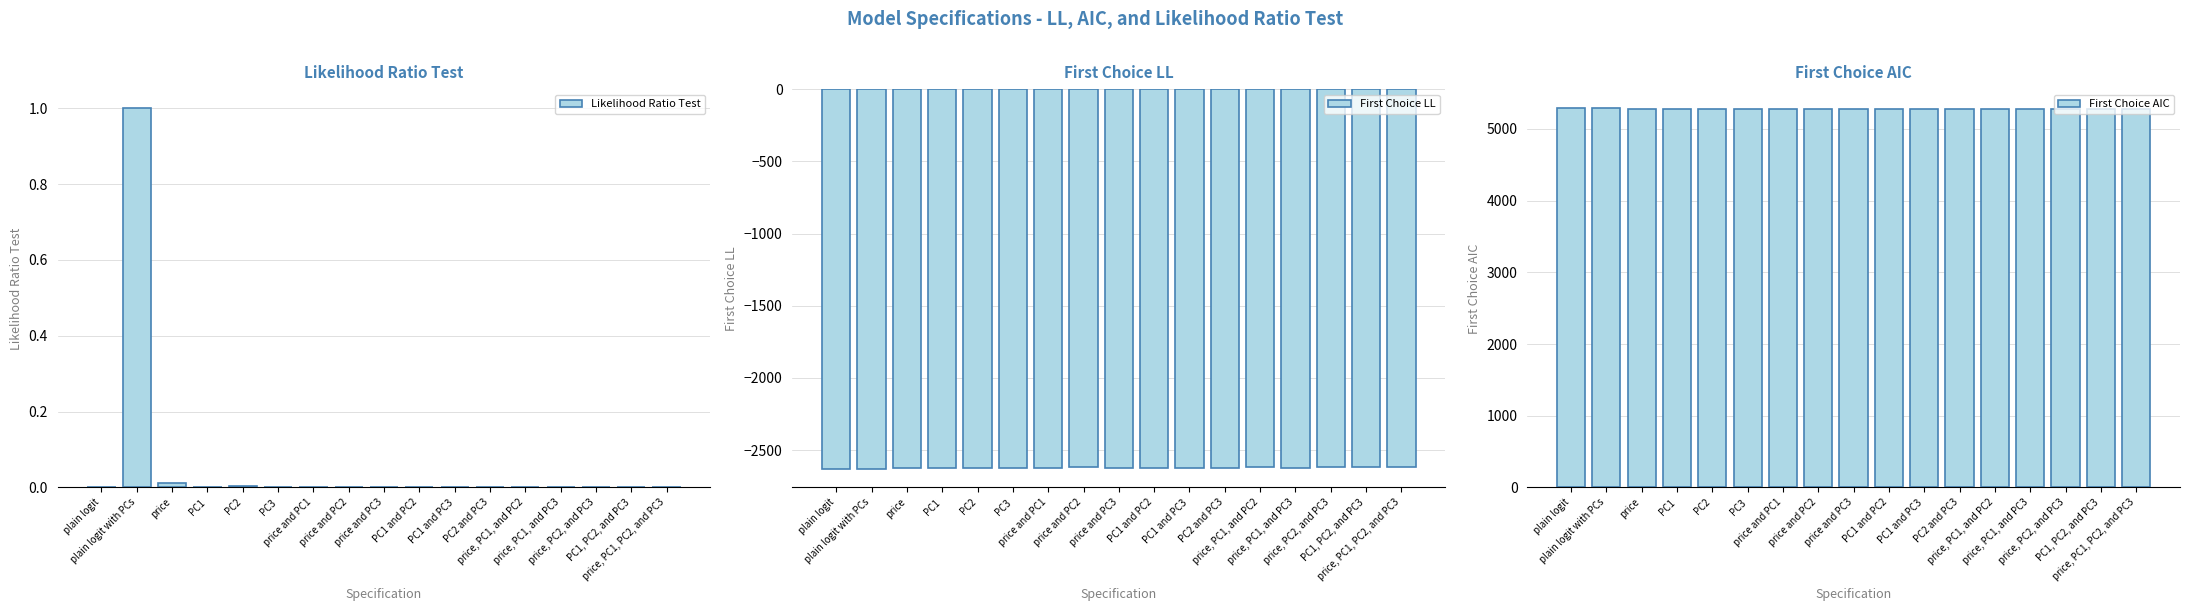

At how many categories does at least one series exceed 381?

17